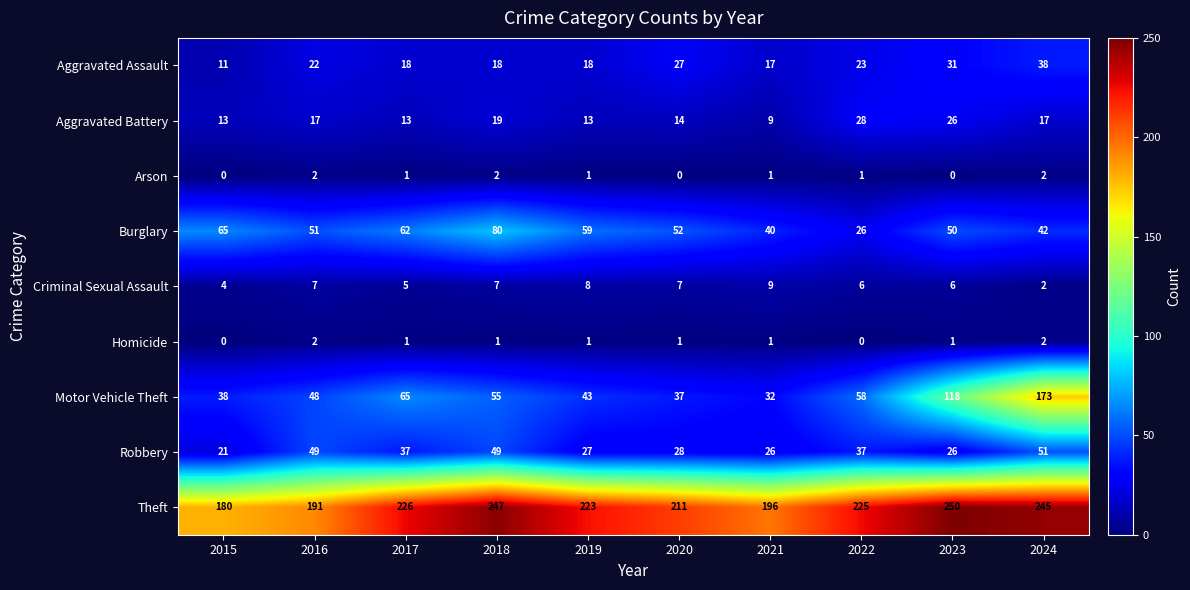

What is the sum of the Aggravated Battery values at 2021 and 2018?

28